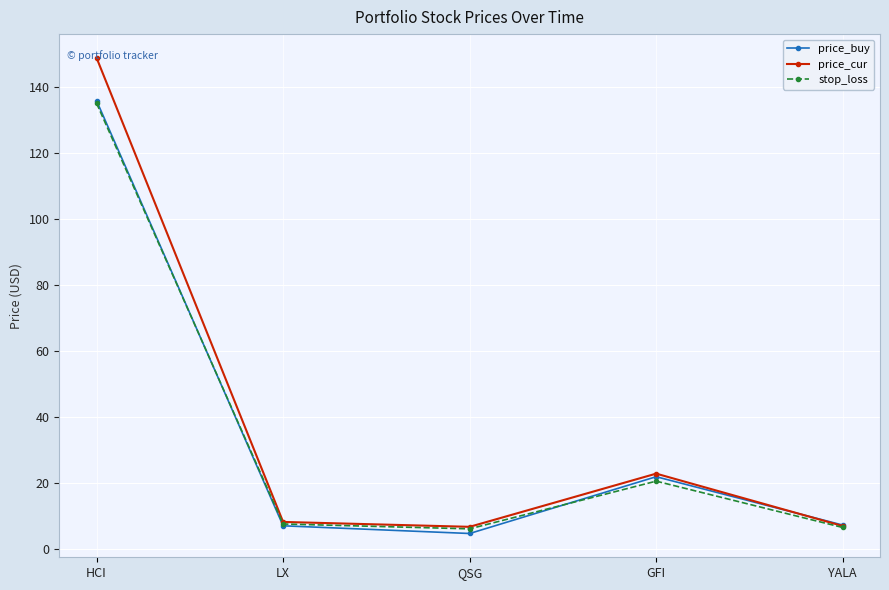

What is the difference between the maximum and minimum values in the stop_loss series?

128.8